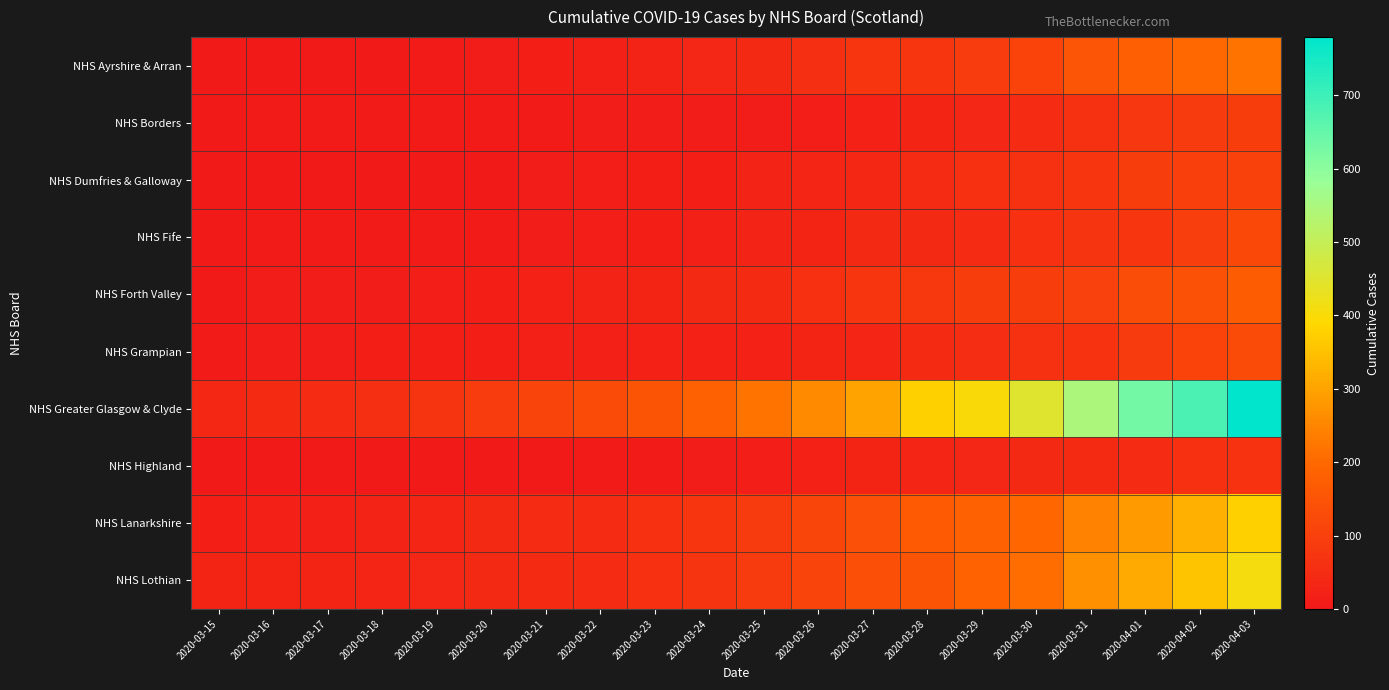

List the series in order of their peak value, lowest first.

NHS Highland, NHS Borders, NHS Dumfries & Galloway, NHS Fife, NHS Grampian, NHS Forth Valley, NHS Ayrshire & Arran, NHS Lanarkshire, NHS Lothian, NHS Greater Glasgow & Clyde